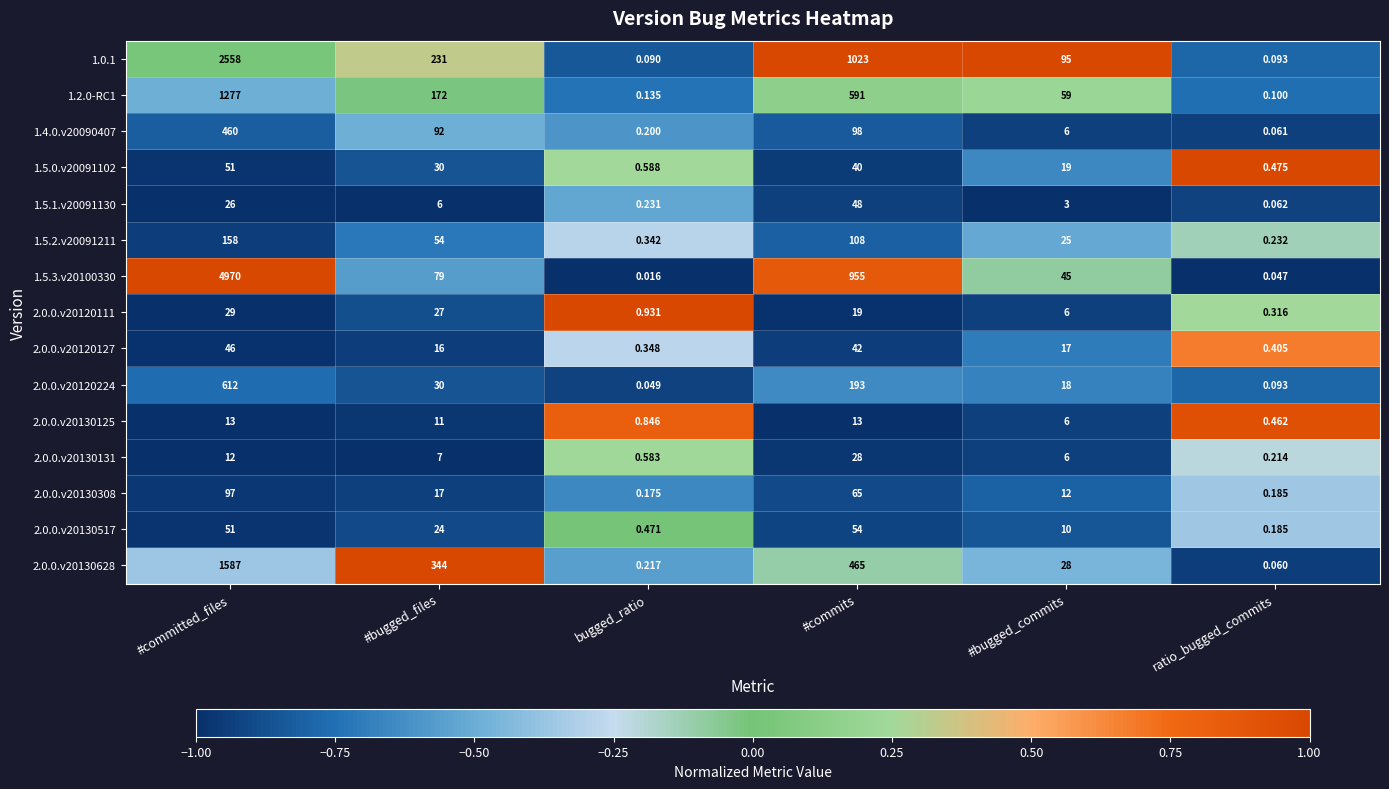

List the labels in order of 1.5.3.v20100330 value, smallest first.

bugged_ratio, ratio_bugged_commits, #bugged_commits, #bugged_files, #commits, #committed_files